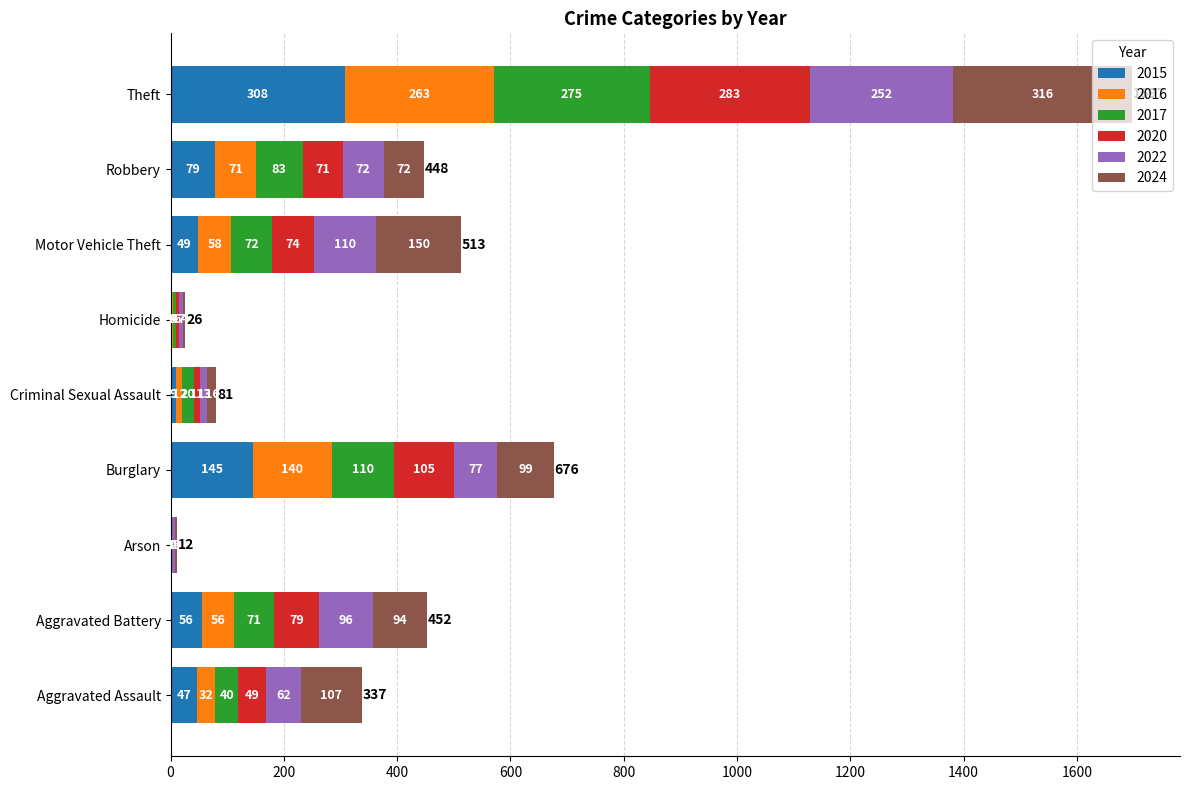

At which label does 2015 reach its peak?

Theft